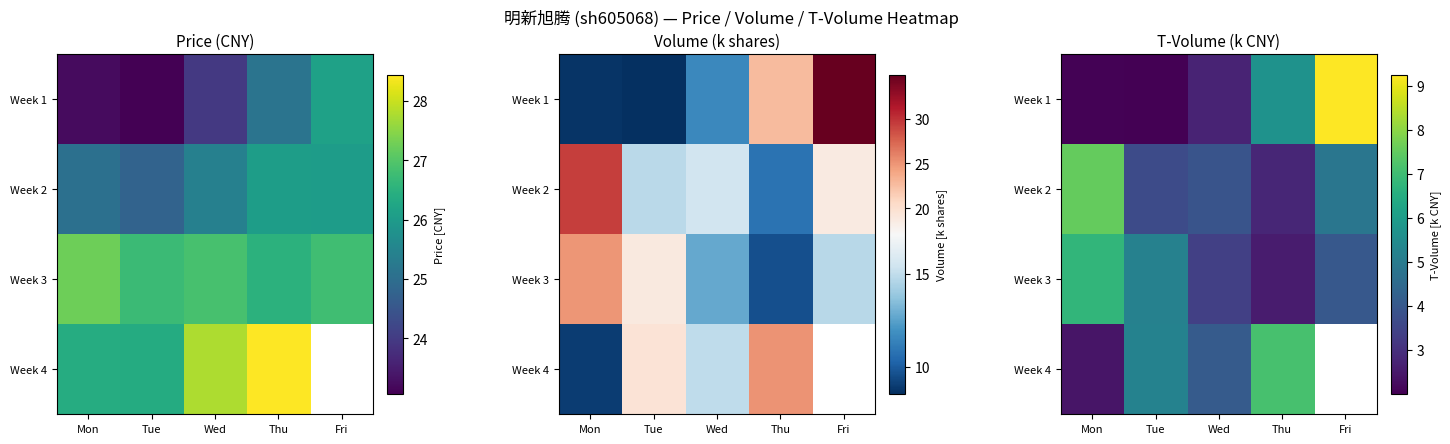

What is the difference between the highest and lowest values at Mon?

5.5